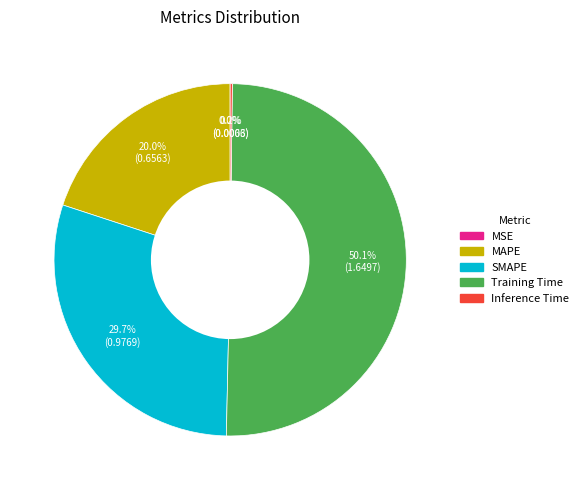

To the nearest percent, what portion does MAPE represent?

20%